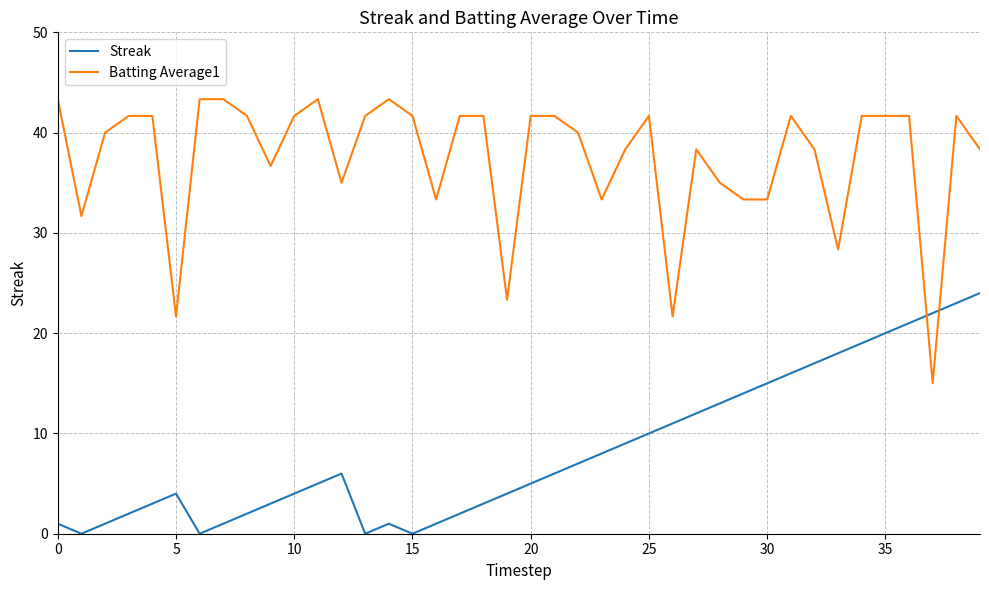

Which series ends up on top after the final intersection of Streak and Batting Average1?

Batting Average1